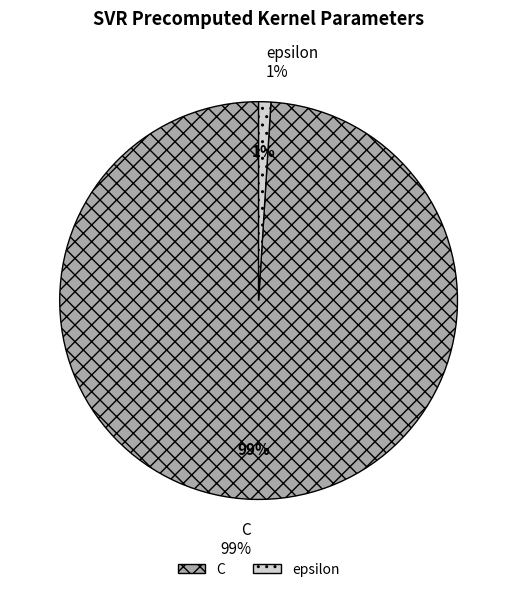

How many slices are in this pie chart?

2